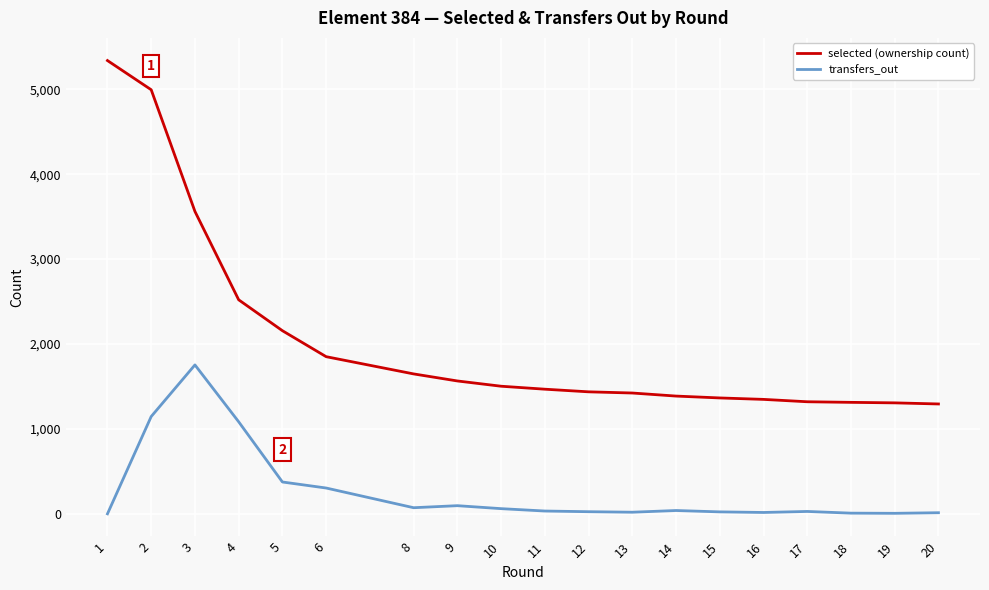

Does the chart have visible grid lines?

Yes